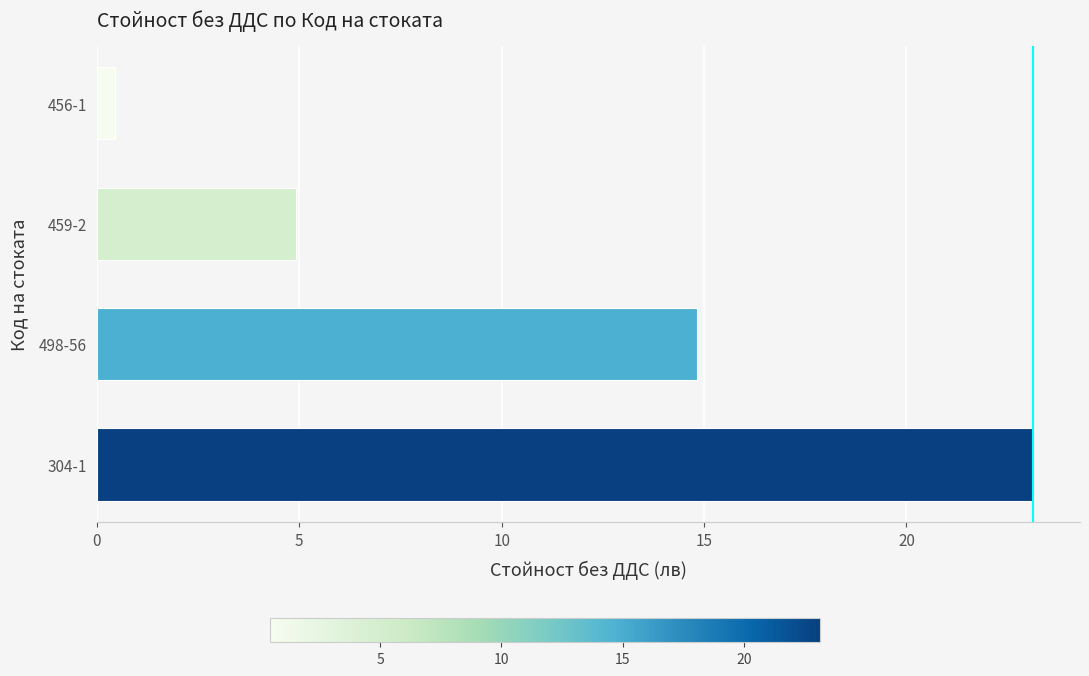

Are the bars horizontal?

Yes